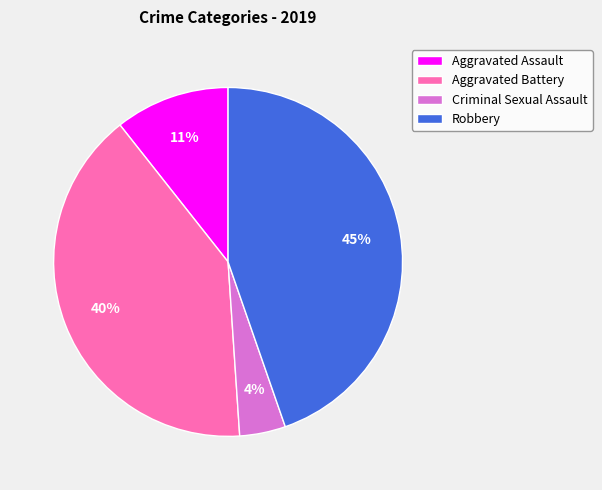

Rank the categories by value from highest to lowest.

Robbery, Aggravated Battery, Aggravated Assault, Criminal Sexual Assault